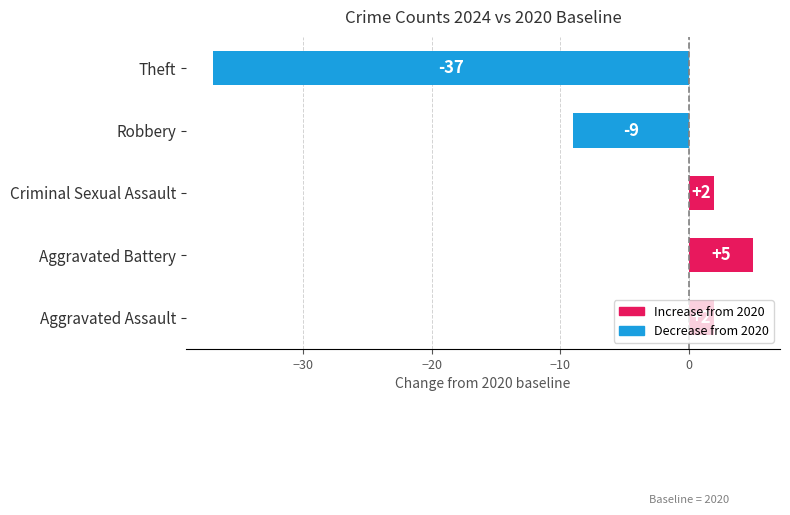

What is the sum of all values?

-37